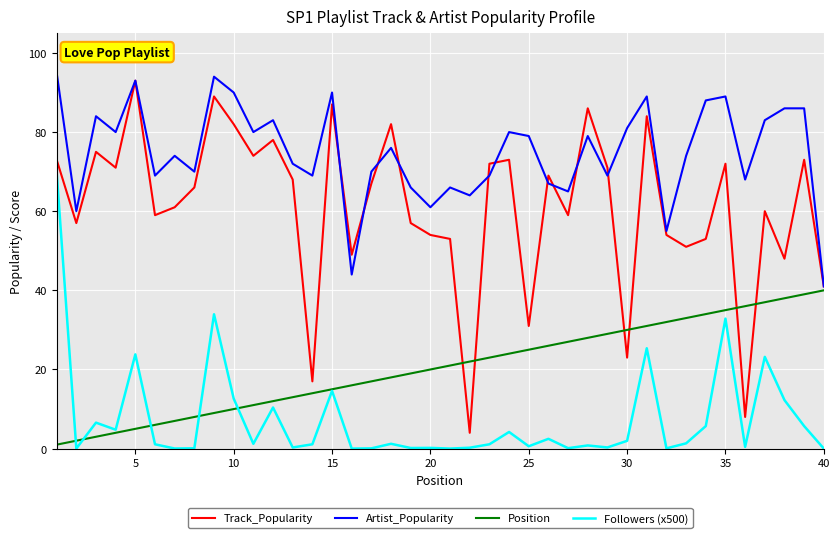

Rank the series by their average value, from highest to lowest.

Artist_Popularity, Track_Popularity, Position, Followers (x500)